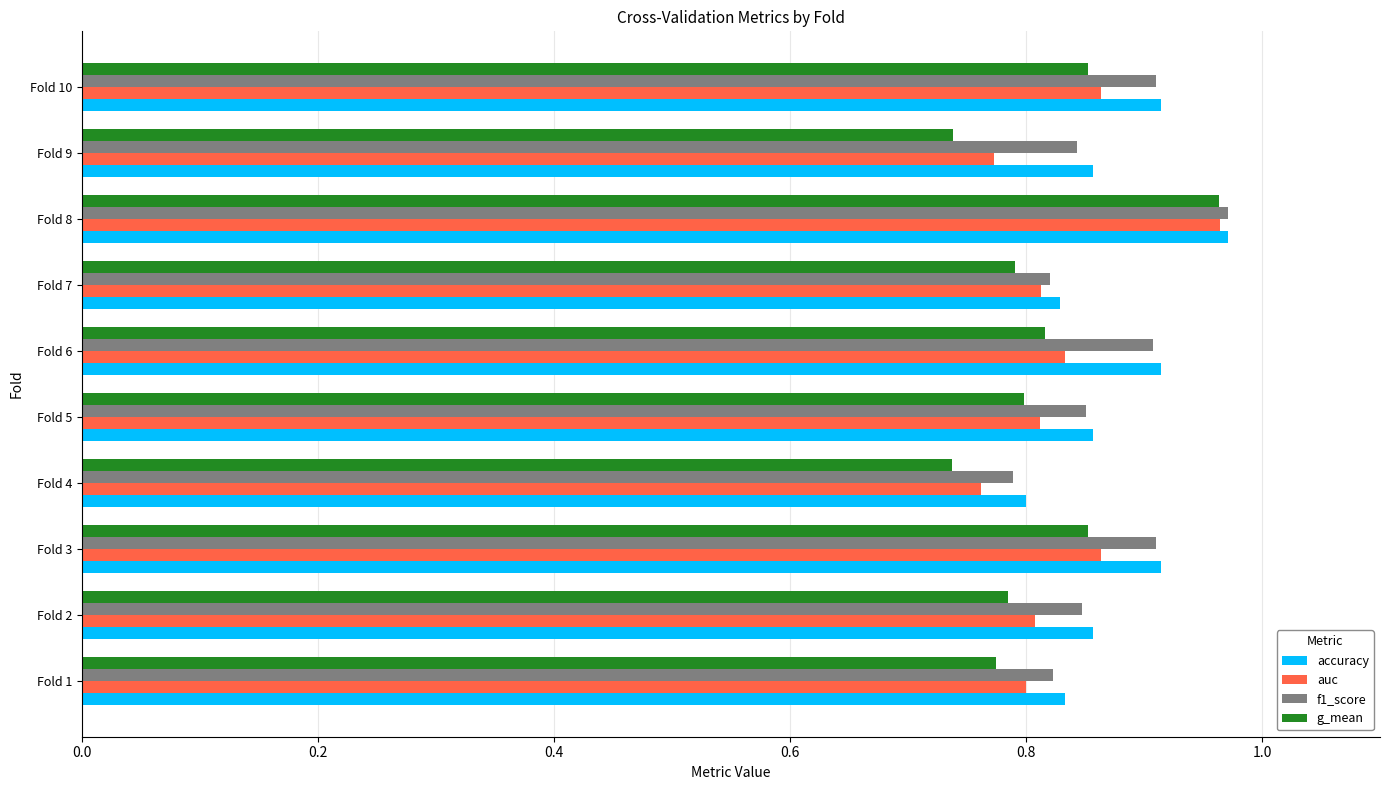

How many data points does each series have?

10